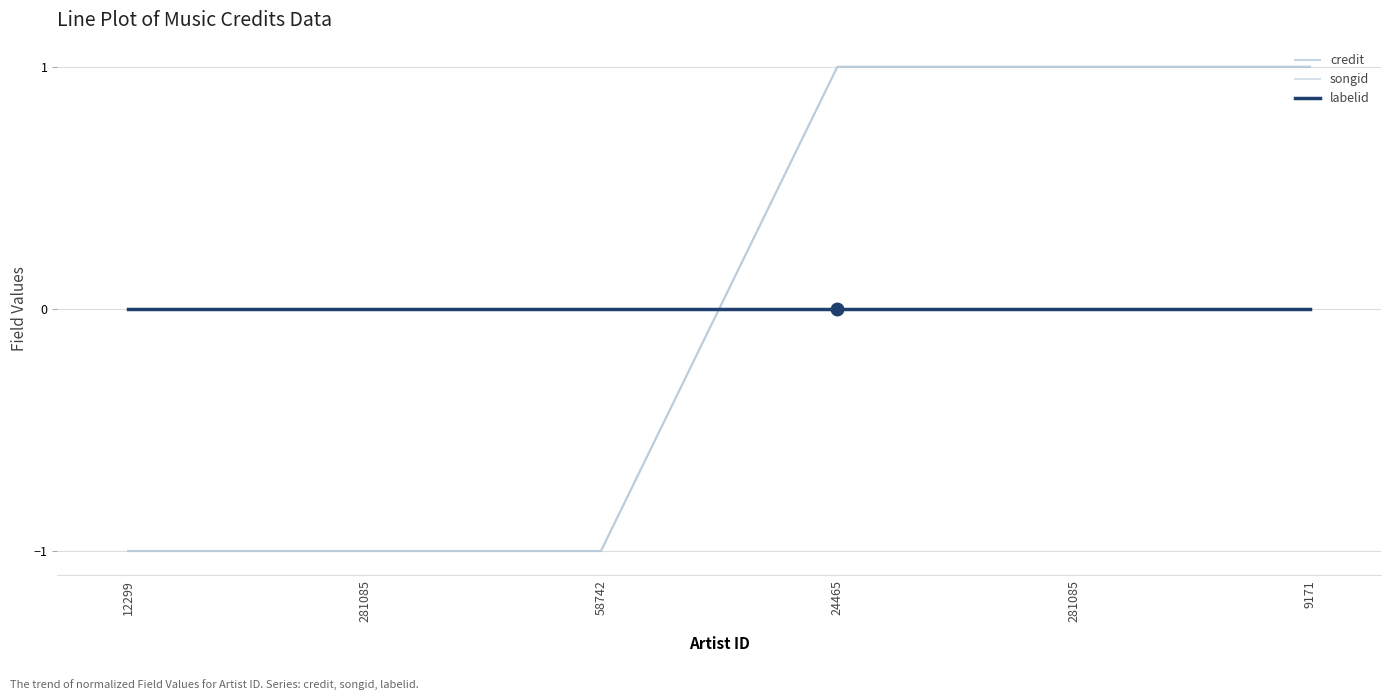

Does the chart have visible grid lines?

Yes